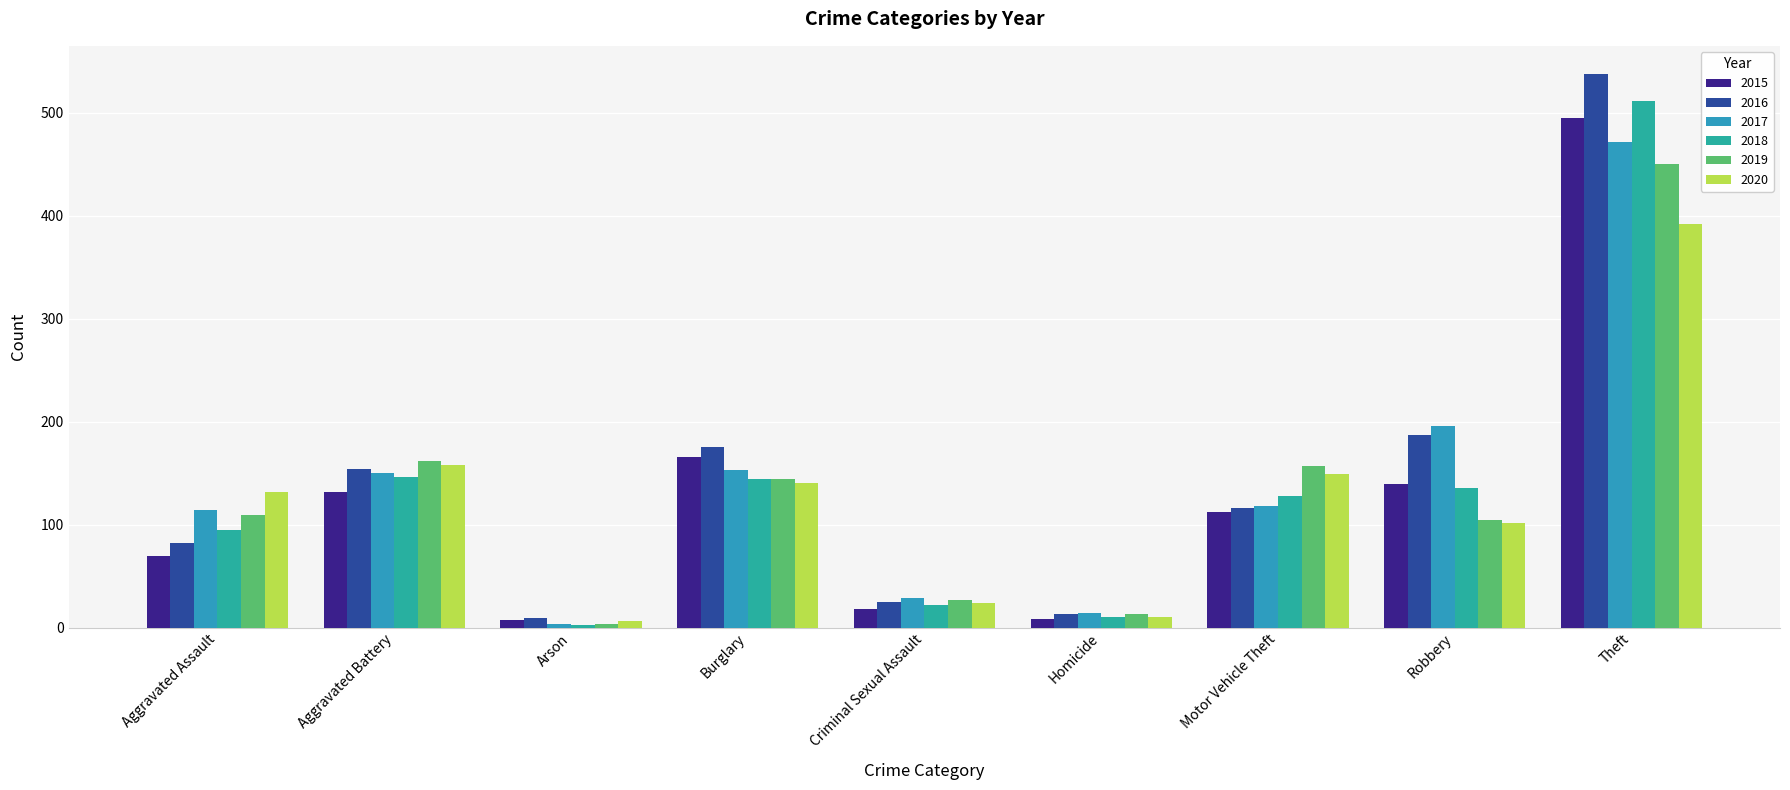

What are all the series names shown in the legend?

2015, 2016, 2017, 2018, 2019, 2020